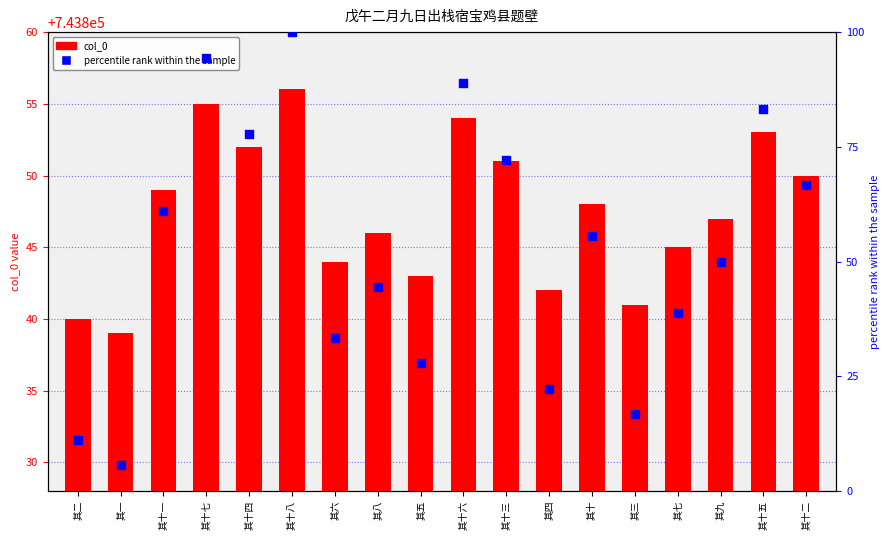

What is the total value across all series at 其十八?

743956.0